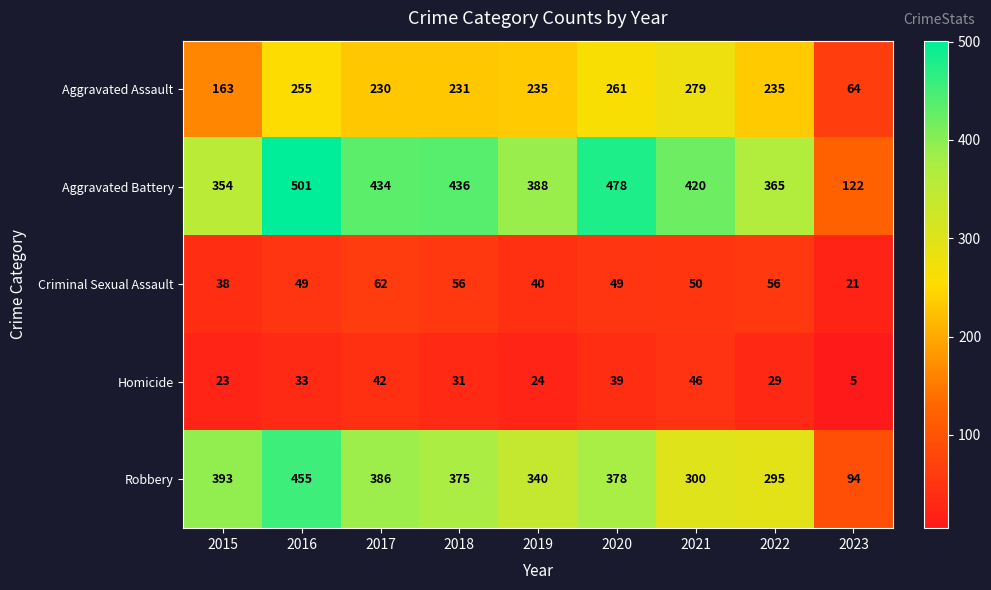

At which category is the sum across all series the highest?

2016